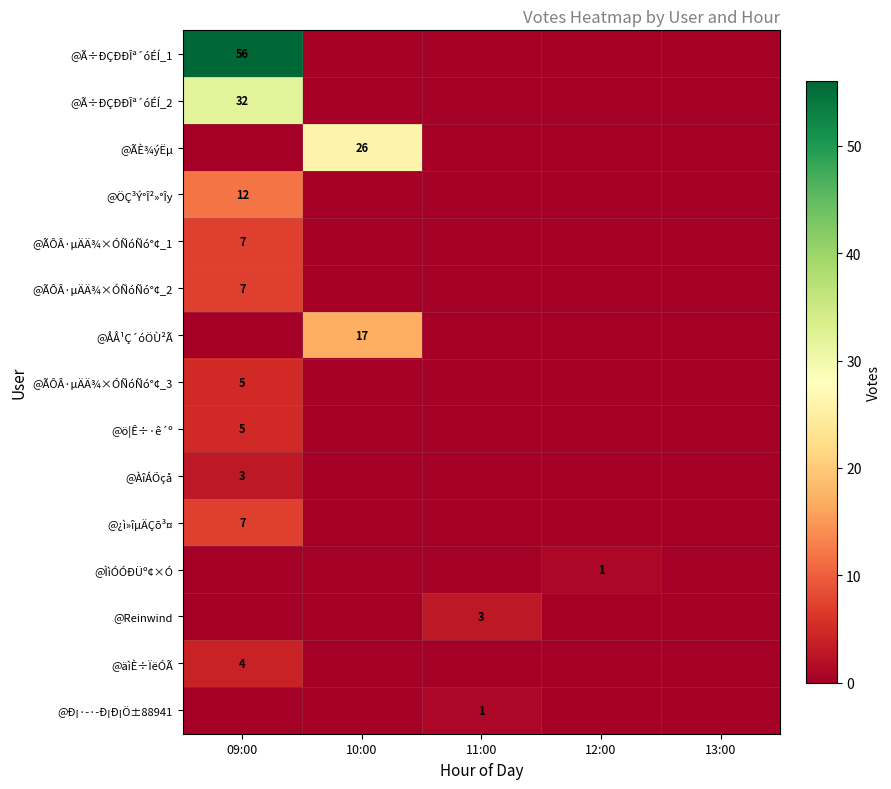

Which category has the highest value across all series?

09:00